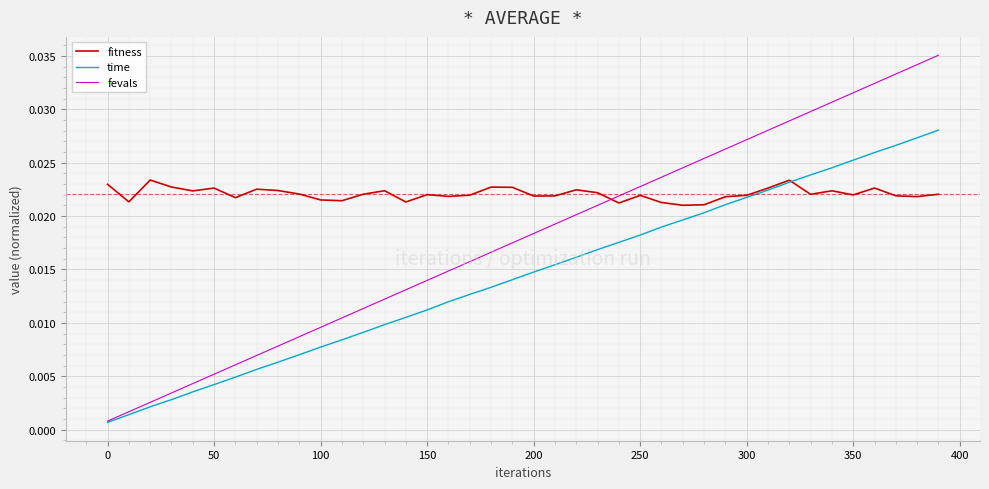

Which series has the widest spread of values?

fevals